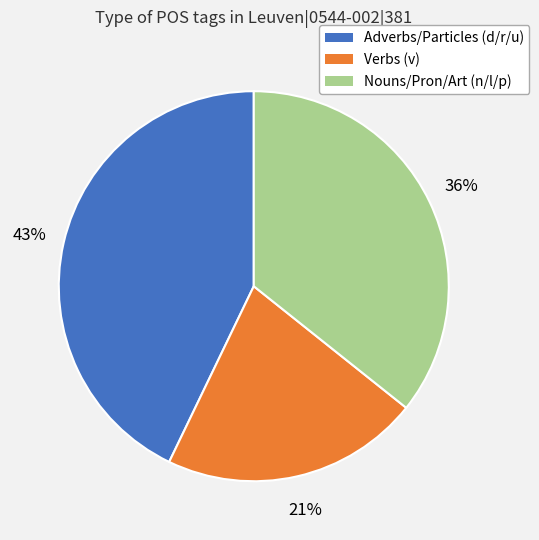

Which category has the smallest portion of the pie?

Verbs (v)